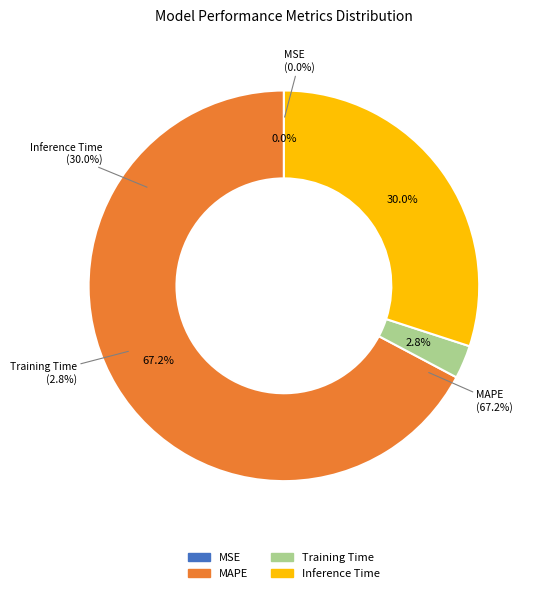

Is the sum of Training Time and MAPE greater than half?

Yes